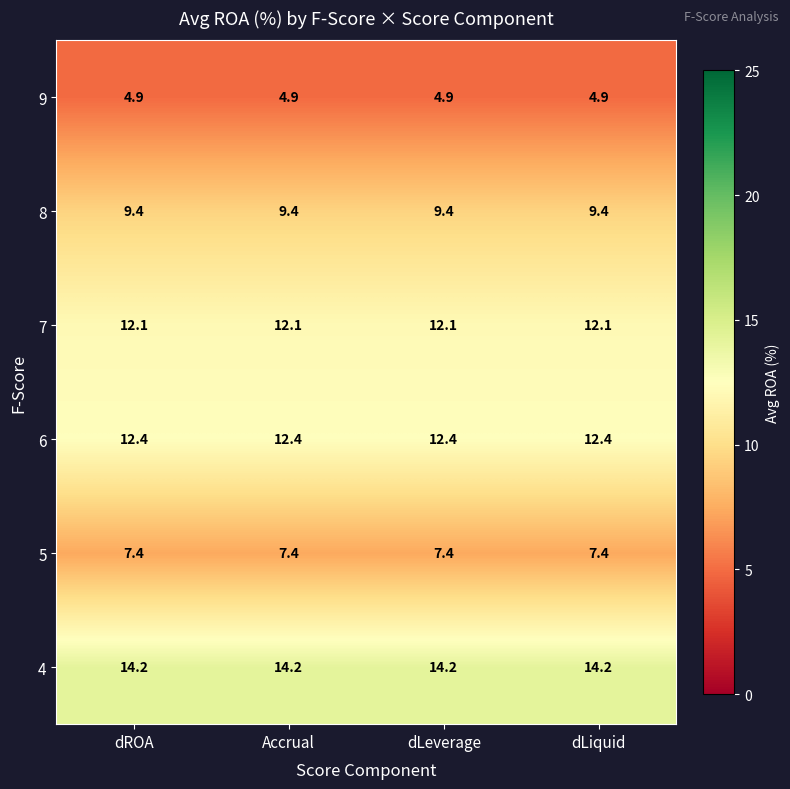

Count the number of categories in the chart.

4